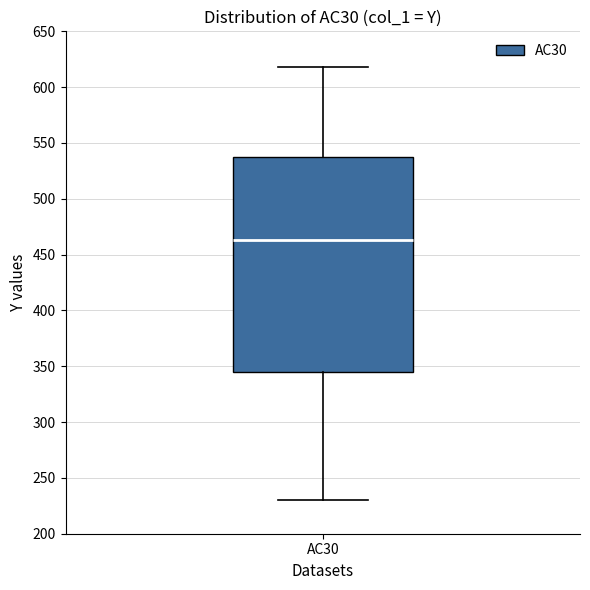

Where is the lower edge of the box for AC30 on the y-axis? The values are not printed on the chart, so give them approximately, as read against the axis.

345